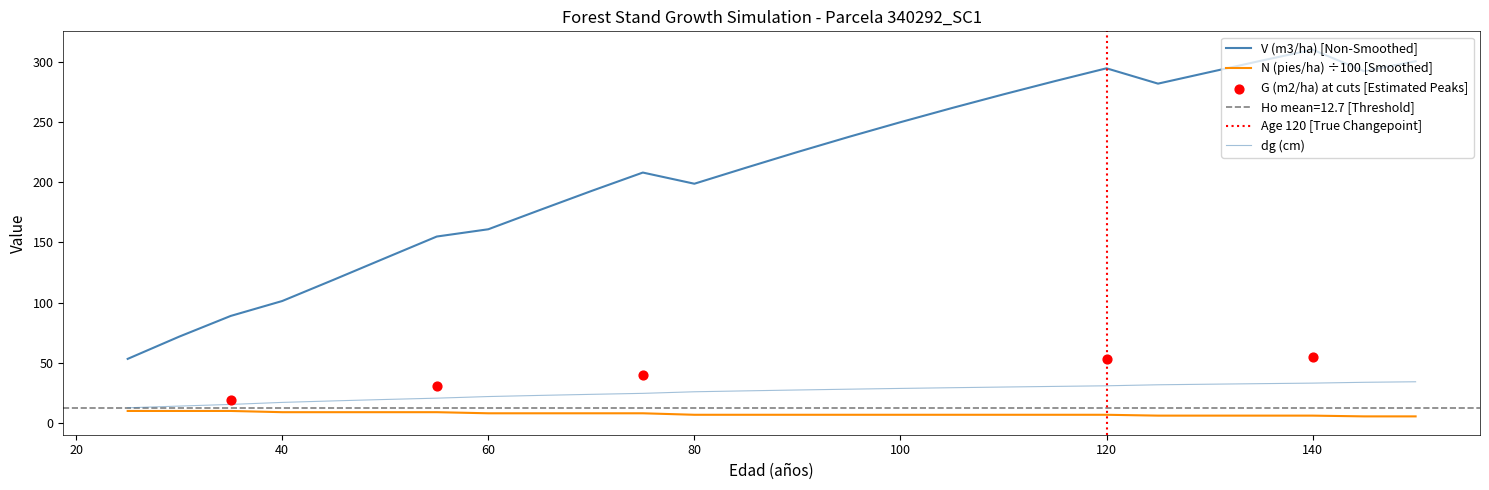

What is the total value across all series at 95?

272.9